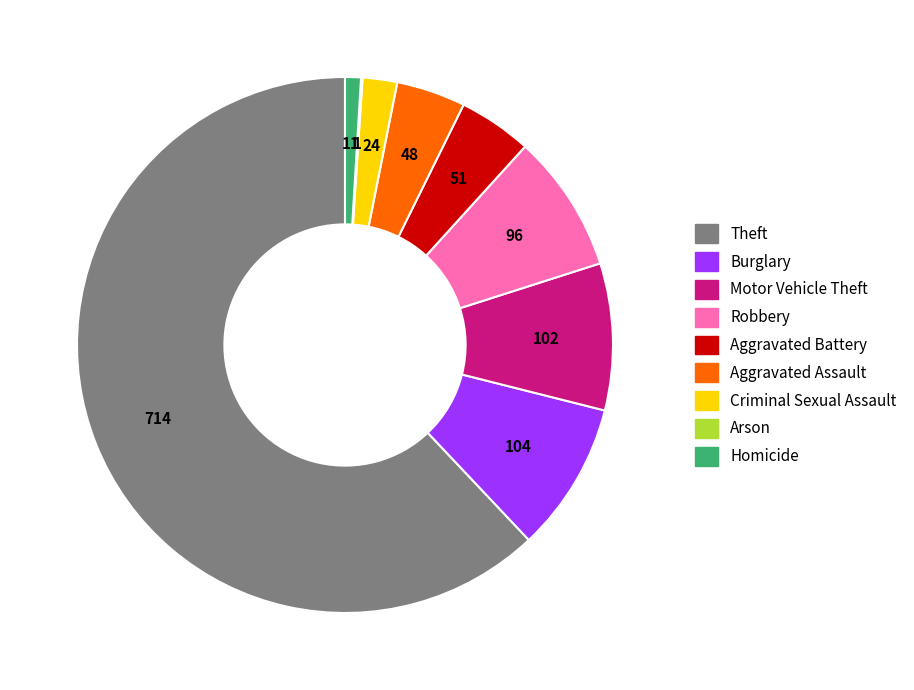

Which slice is the largest?

Theft